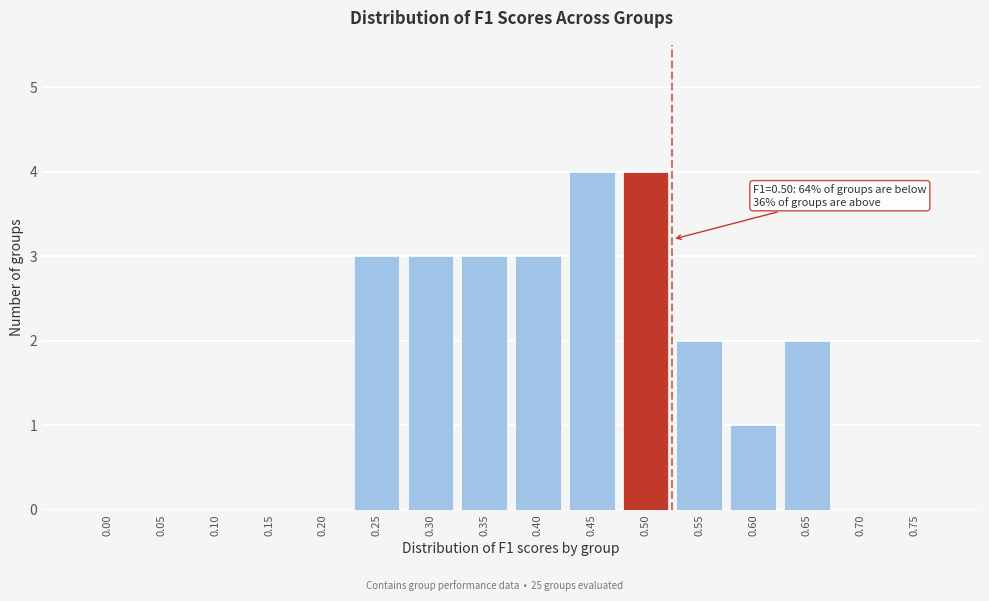

Reading left to right, list all the values displayed in this chart.

0.00=0	0.05=0	0.10=0	0.15=0	0.20=0	0.25=3	0.30=3	0.35=3	0.40=3	0.45=4	0.50=4	0.55=2	0.60=1	0.65=2	0.70=0	0.75=0